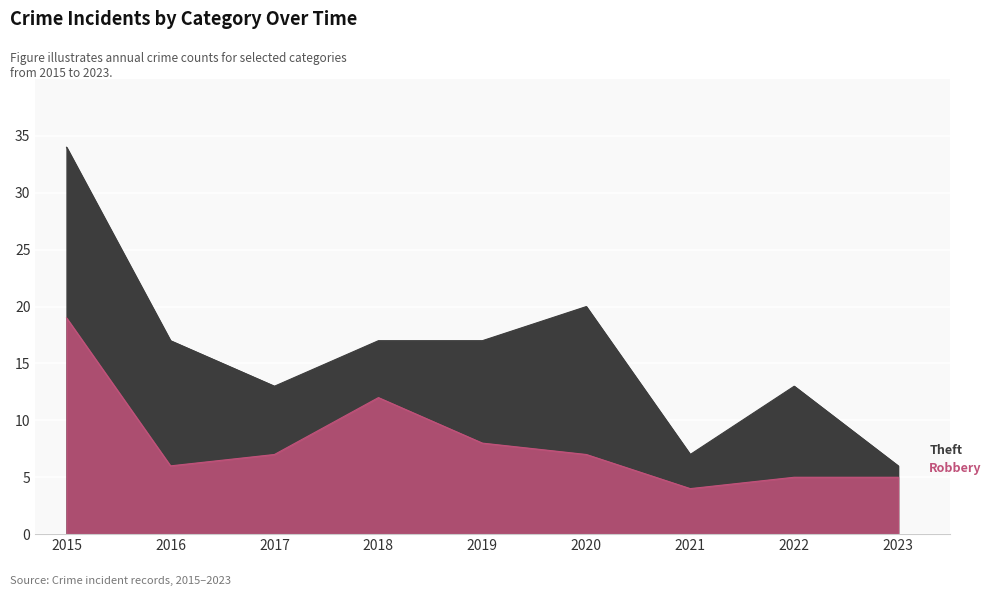

What is the minimum value for Robbery?

4